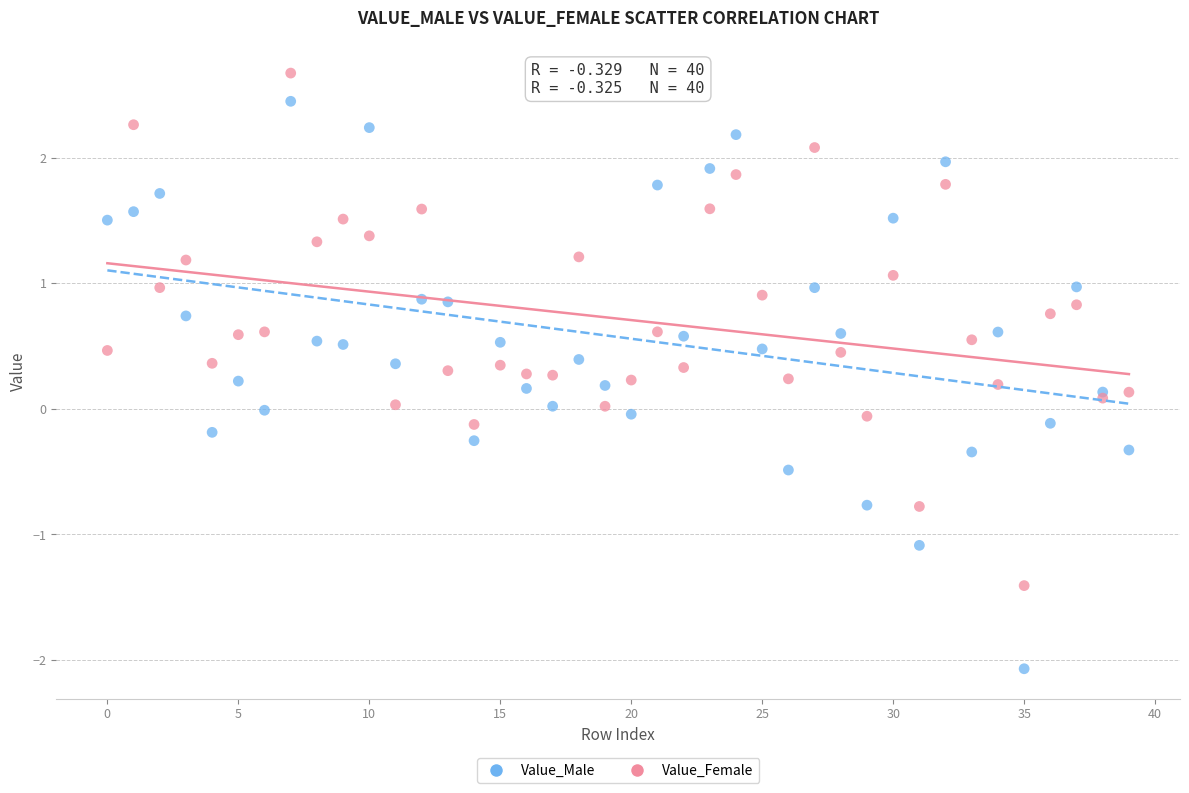

What are all the series names shown in the legend?

Value_Male, Value_Female